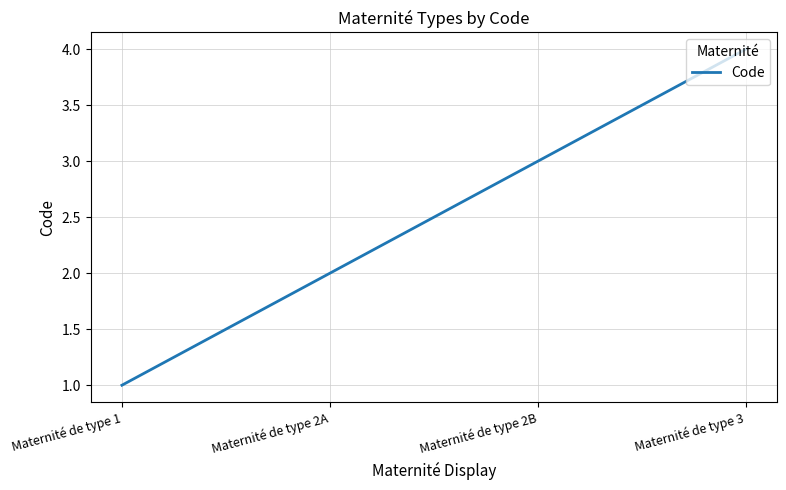

What position from the right is Maternité de type 2B?

2